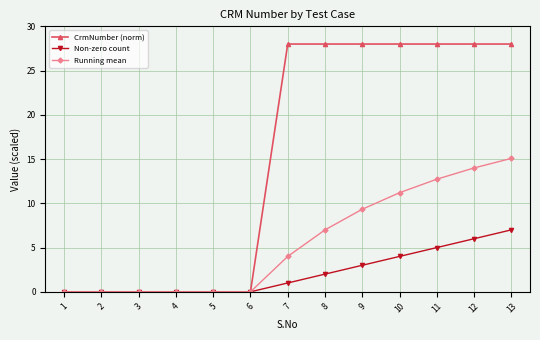

At 9, list the series in order from smallest to largest.

Non-zero count, Running mean, CrmNumber (norm)